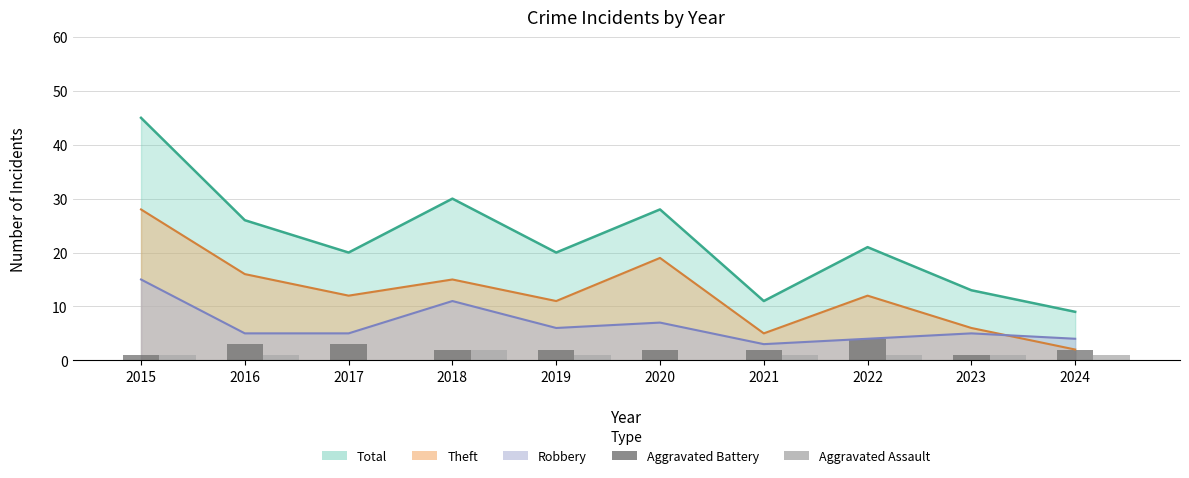

Is the value of Aggravated Assault at 2019 greater than the value of Aggravated Battery at 2023?

No